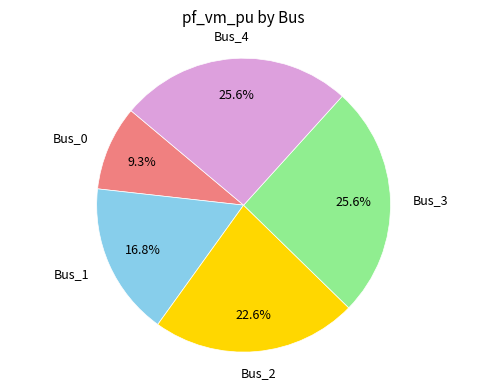

Is there any slice that represents more than half of the pie?

No